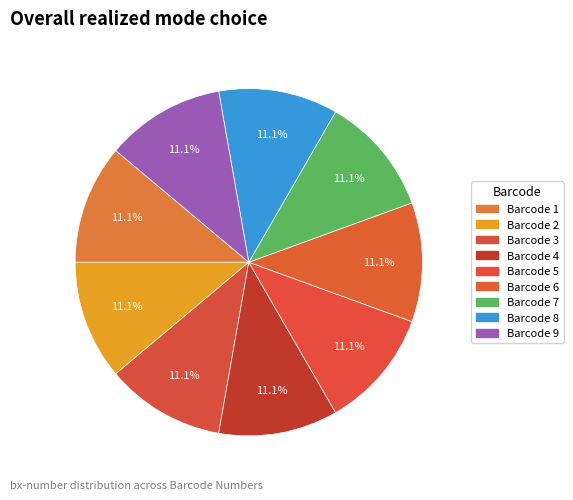

How many slices are in this pie chart?

9